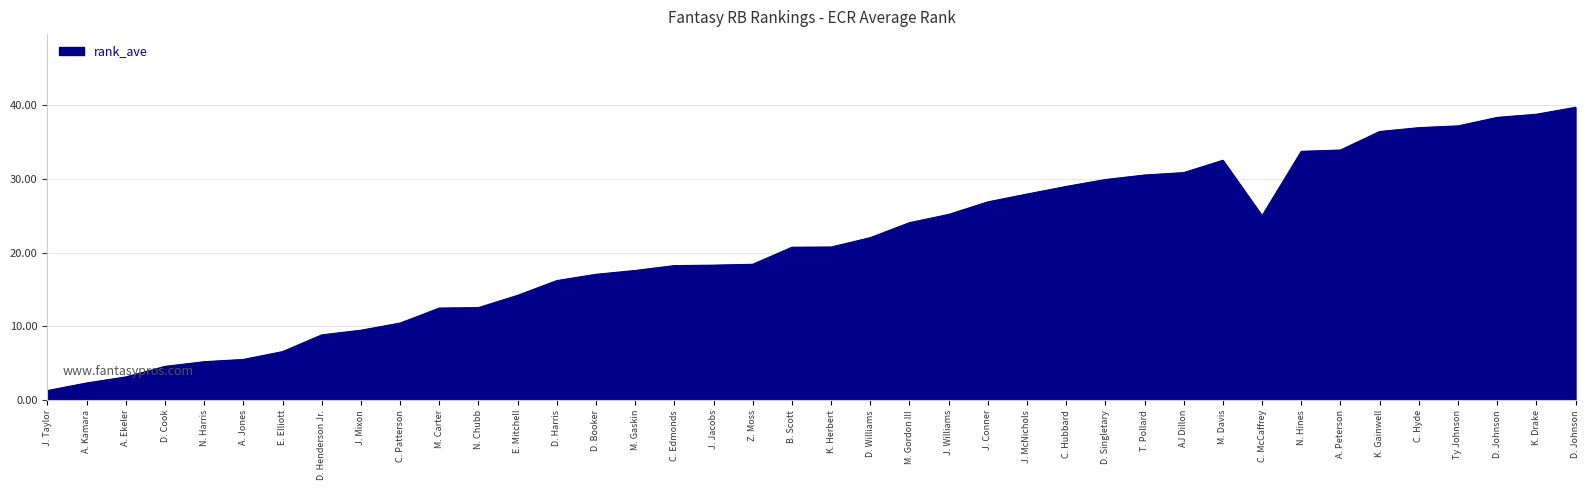

What is the ratio of the value at A. Ekeler to the value at J. Jacobs?

0.2